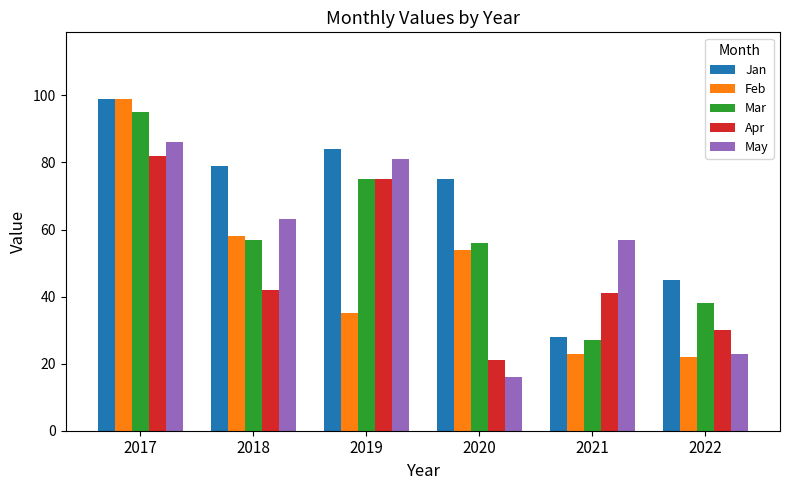

What is the sum of the Feb values at 2022 and 2019?

57